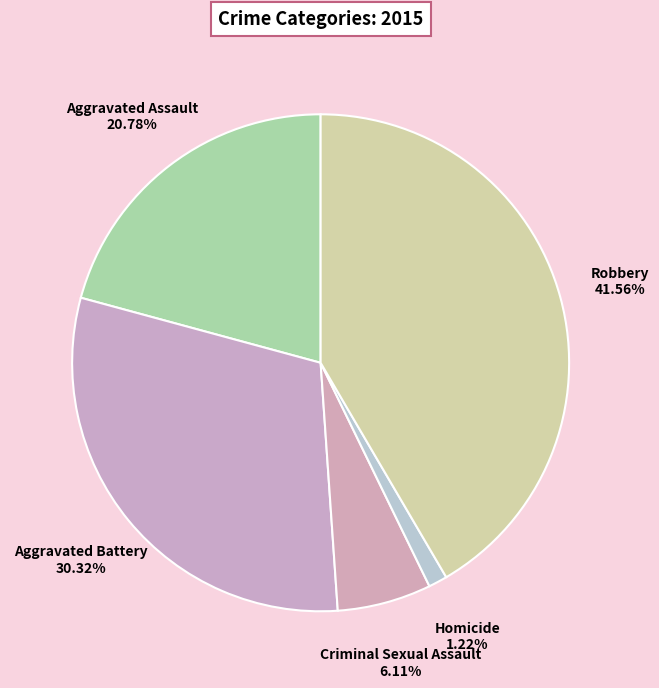

Does Homicide represent more than half of the total?

No